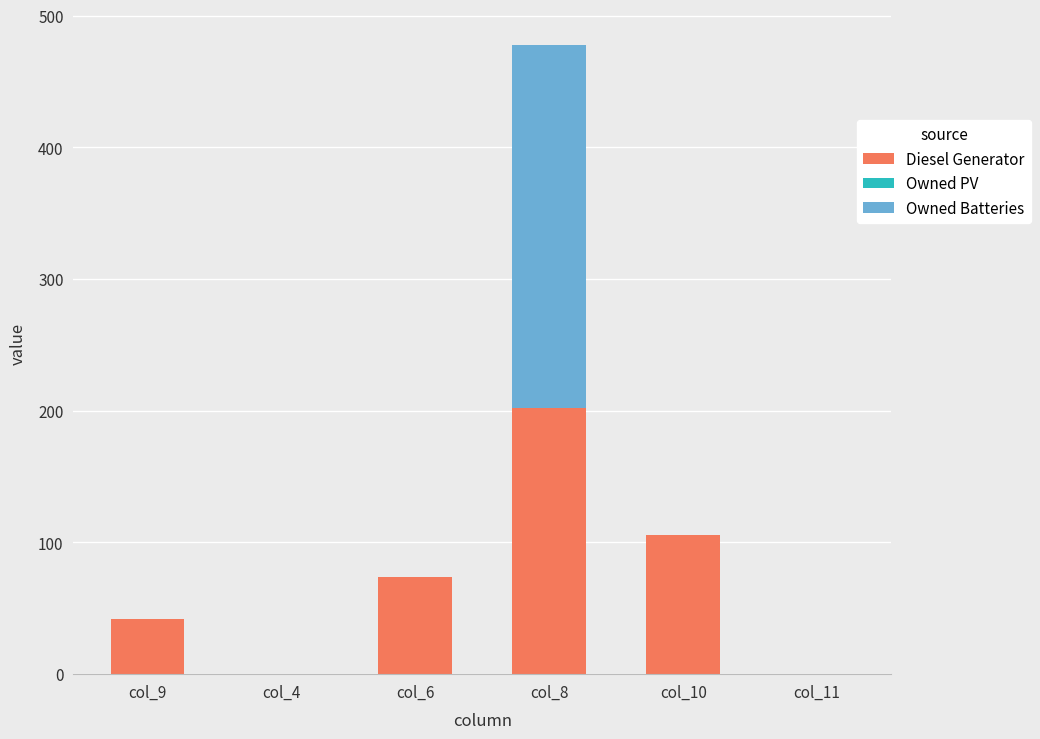

Reading left to right, list the values for the Diesel Generator series.

col_9=42.0	col_4=0.0	col_6=74.0	col_8=202.0	col_10=106.0	col_11=0.0